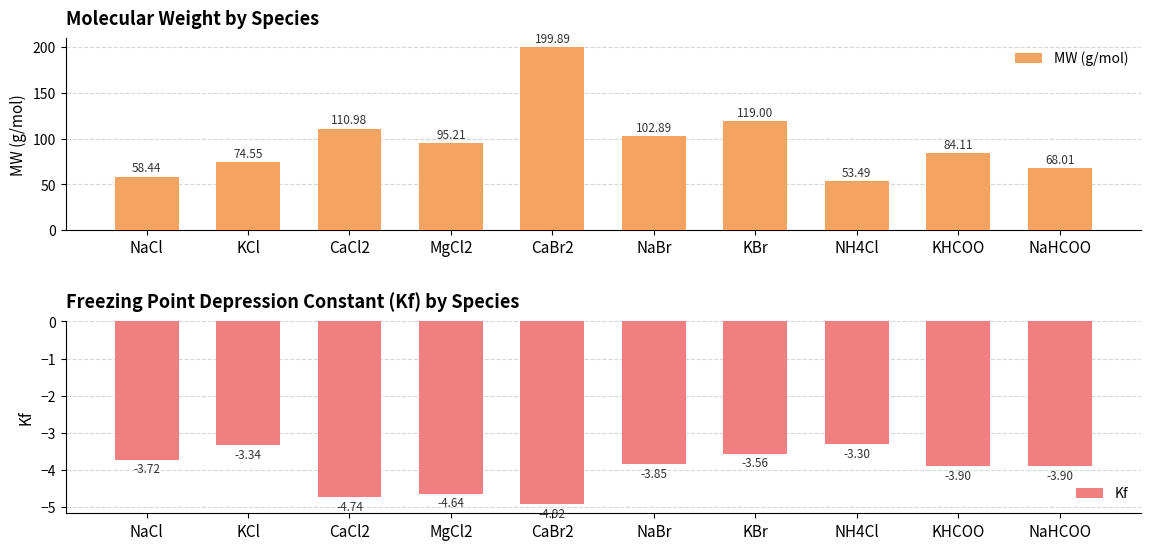

Rank the series by their maximum value, from highest to lowest.

MW (g/mol), Kf